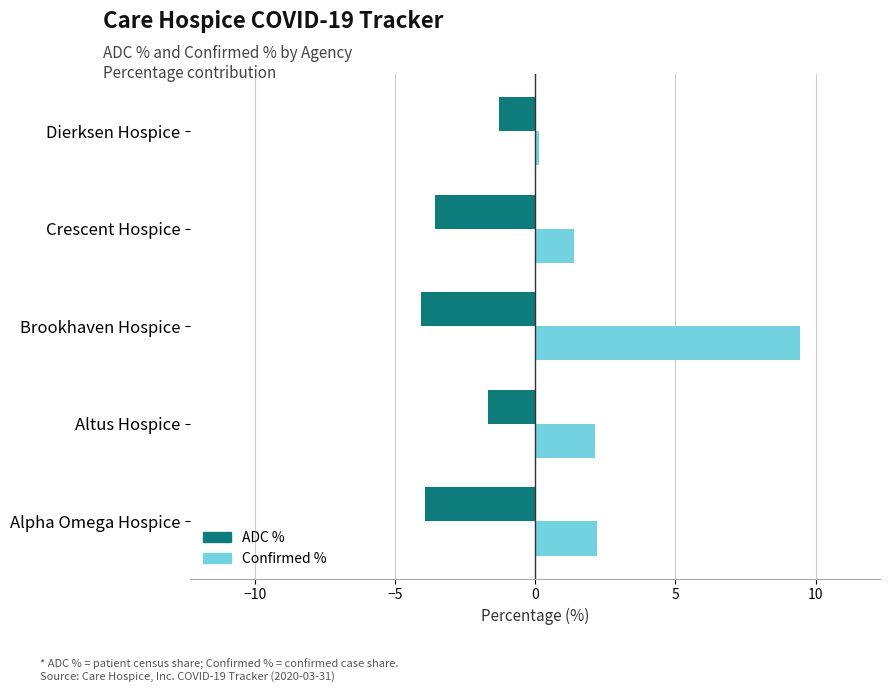

The value of ADC % at Dierksen Hospice is -1.3. True or false?

True